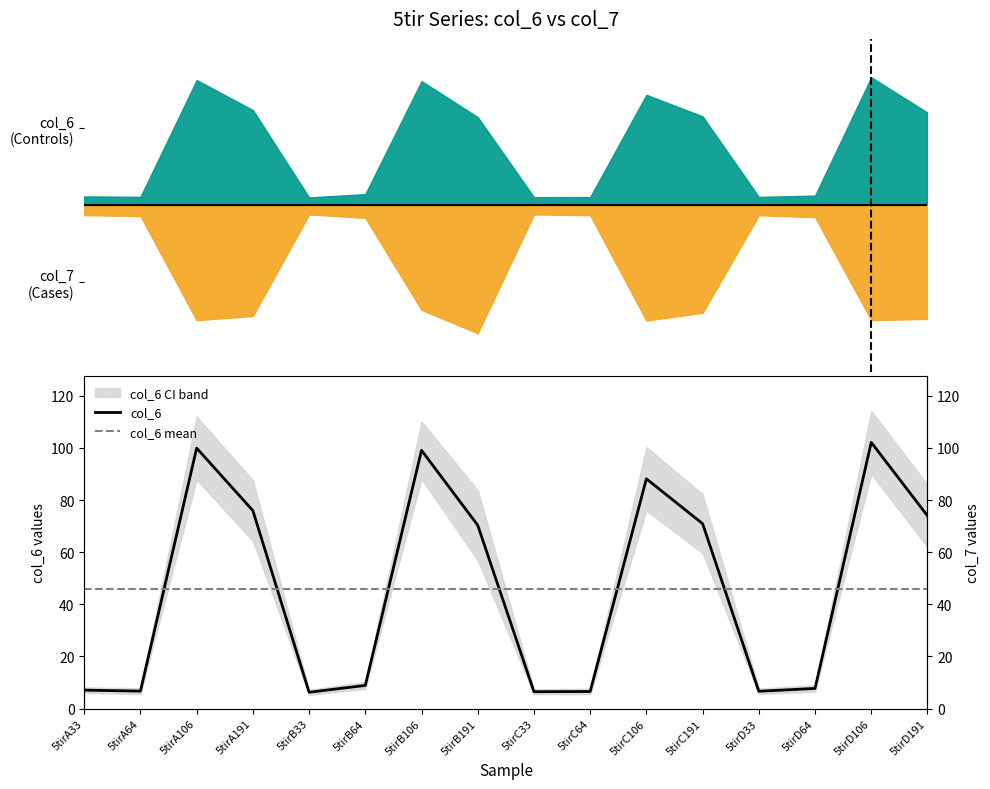

List the labels in order of value, smallest first.

5tirB33, 5tirC33, 5tirC64, 5tirD33, 5tirA64, 5tirA33, 5tirD64, 5tirB64, 5tirB191, 5tirC191, 5tirD191, 5tirA191, 5tirC106, 5tirB106, 5tirA106, 5tirD106